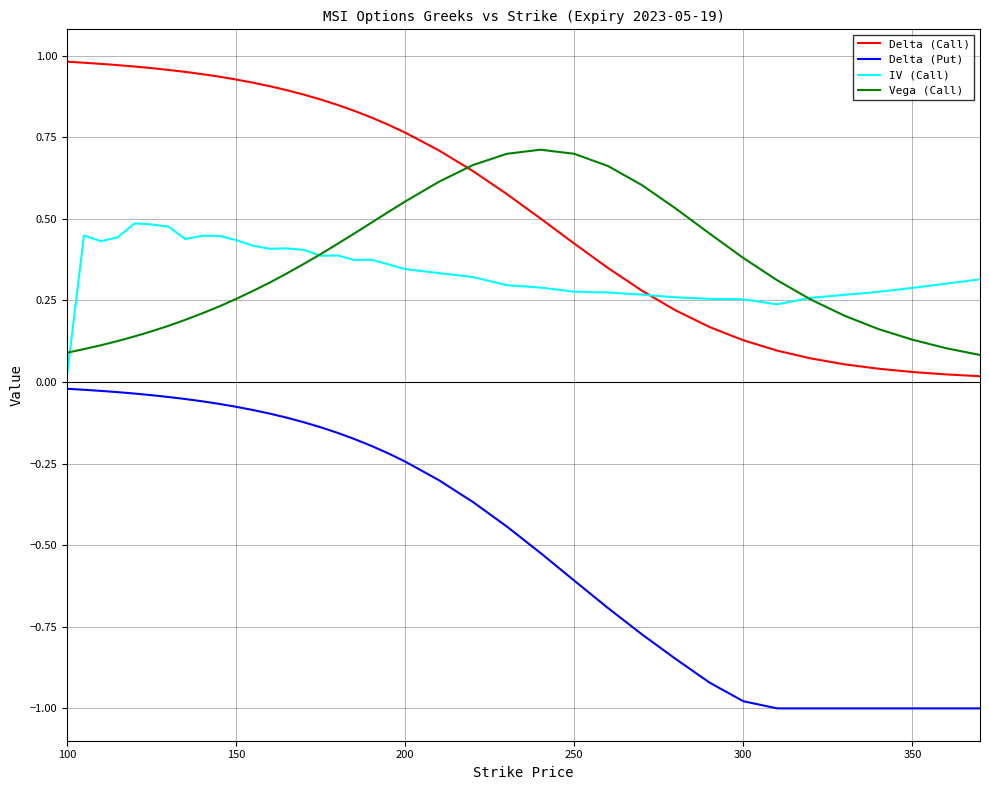

Rank the series by their maximum value, from highest to lowest.

Delta (Call), Vega (Call), IV (Call), Delta (Put)